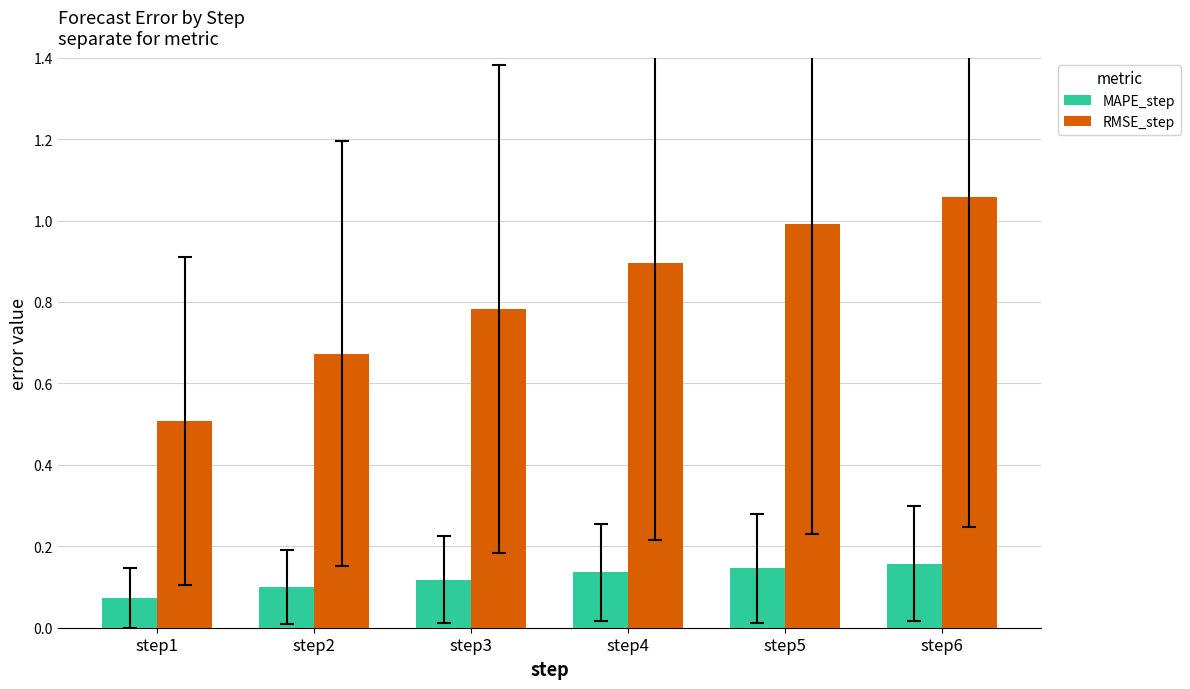

At which label does MAPE_step reach its minimum?

step1